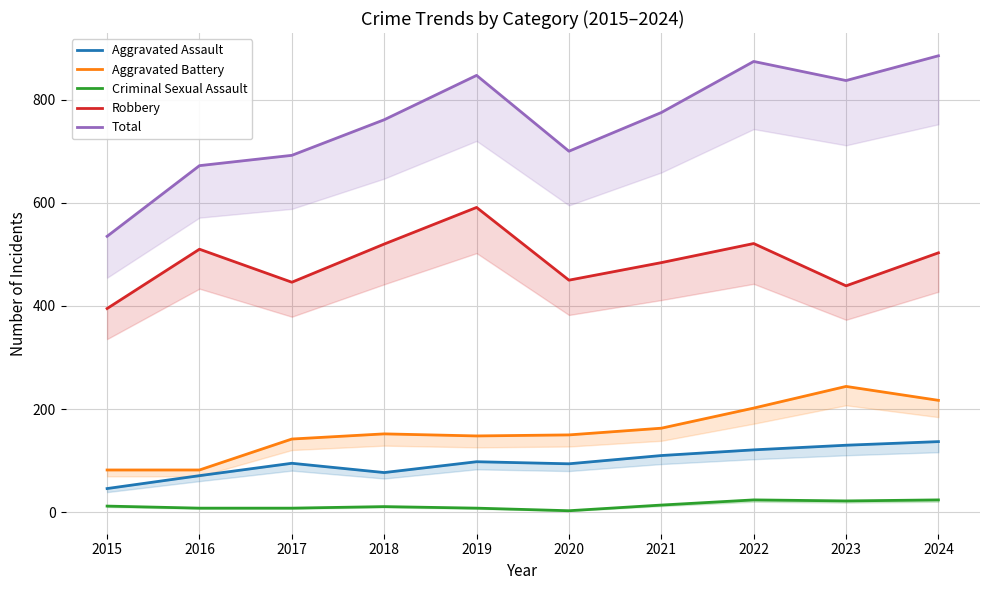

What are all the series names shown in the legend?

Aggravated Assault, Aggravated Battery, Criminal Sexual Assault, Robbery, Total